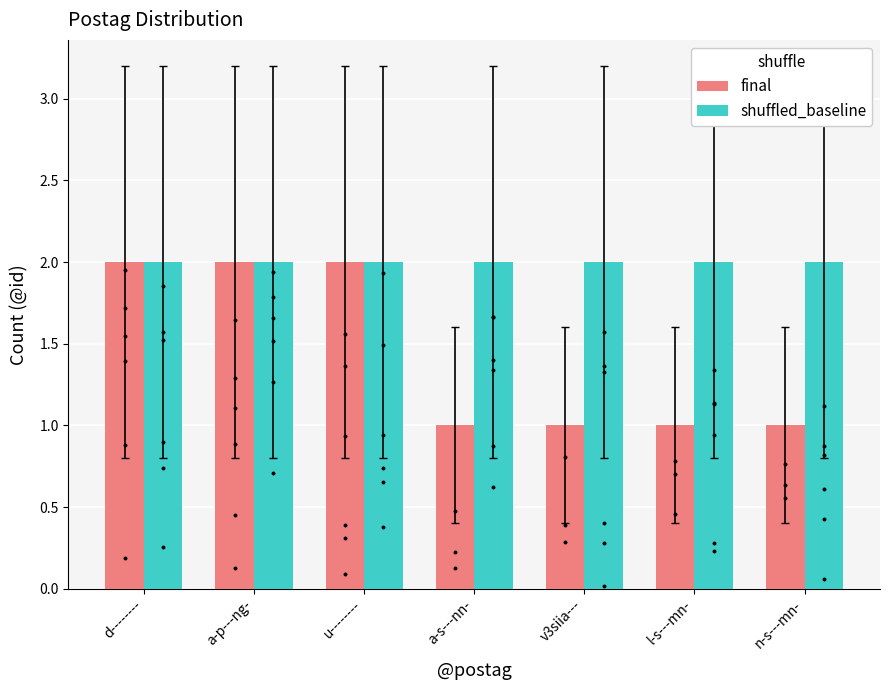

Which series contains the lowest Y value?

final